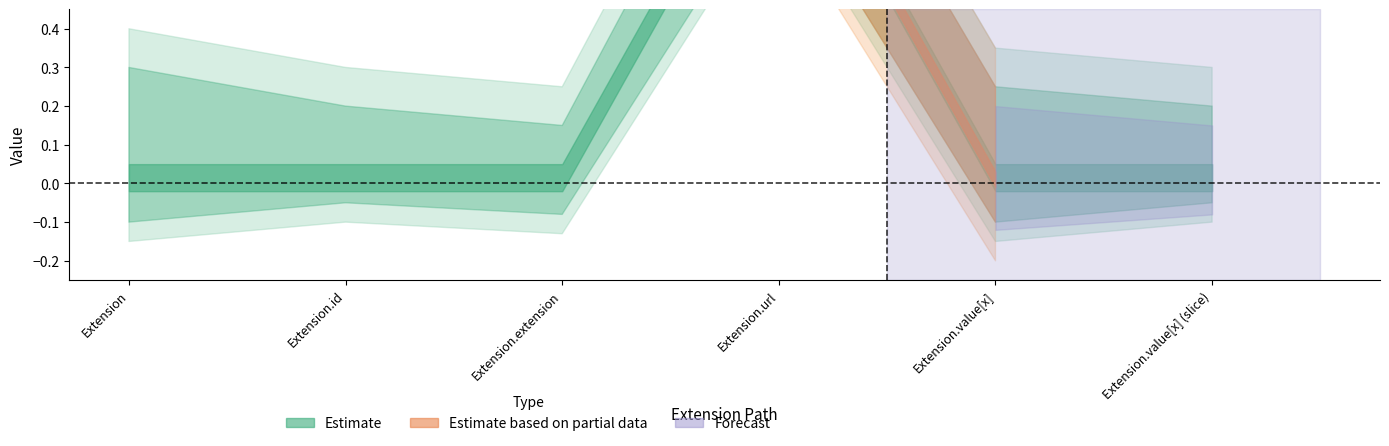

Where is the first local maximum for Base Min?

Extension.url